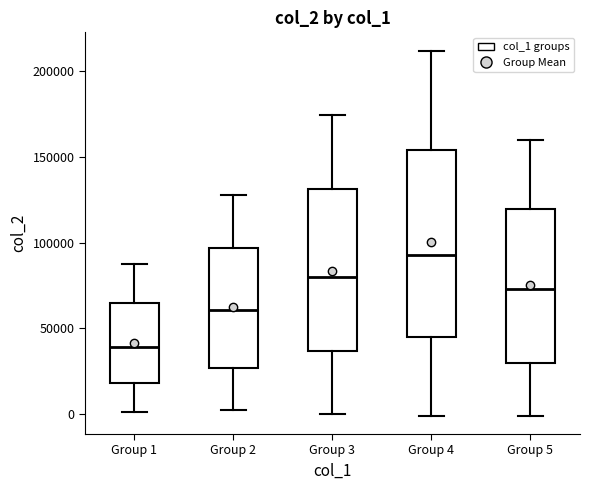

Where does the upper whisker of the box for Group 1 end on the y-axis? The values are not printed on the chart, so give them approximately, as read against the axis.

85000